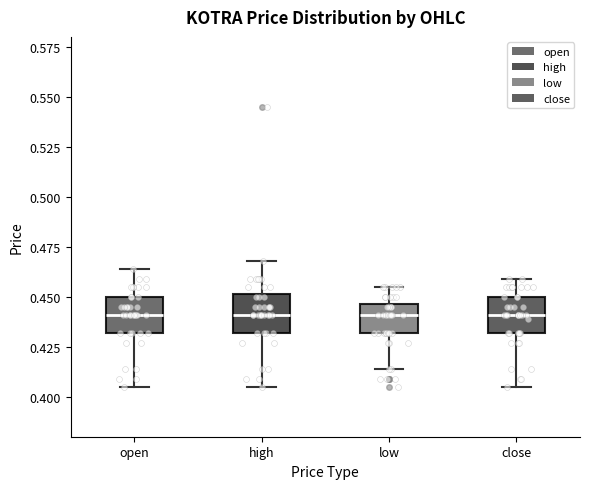

Reading left to right, read every box against the y-axis: the position of its median line, the range the box covers, and the ends of its whiskers. The values are not printed on the chart, so give them approximately, as read against the axis.

open: median 0.440, box 0.430 to 0.450, whiskers 0.405 to 0.465
high: median 0.440, box 0.430 to 0.450, whiskers 0.405 to 0.470
low: median 0.440, box 0.430 to 0.445, whiskers 0.415 to 0.455
close: median 0.440, box 0.430 to 0.450, whiskers 0.405 to 0.460